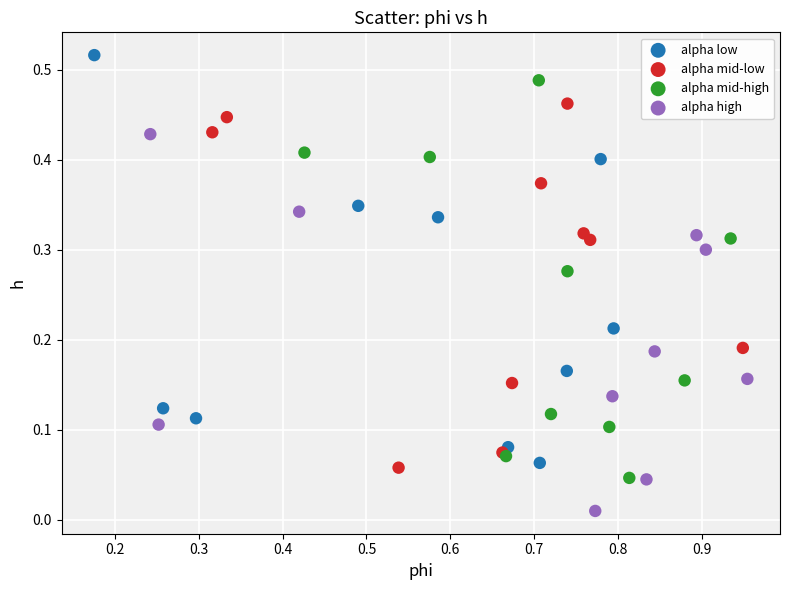

Which series reaches the maximum Y coordinate?

alpha low